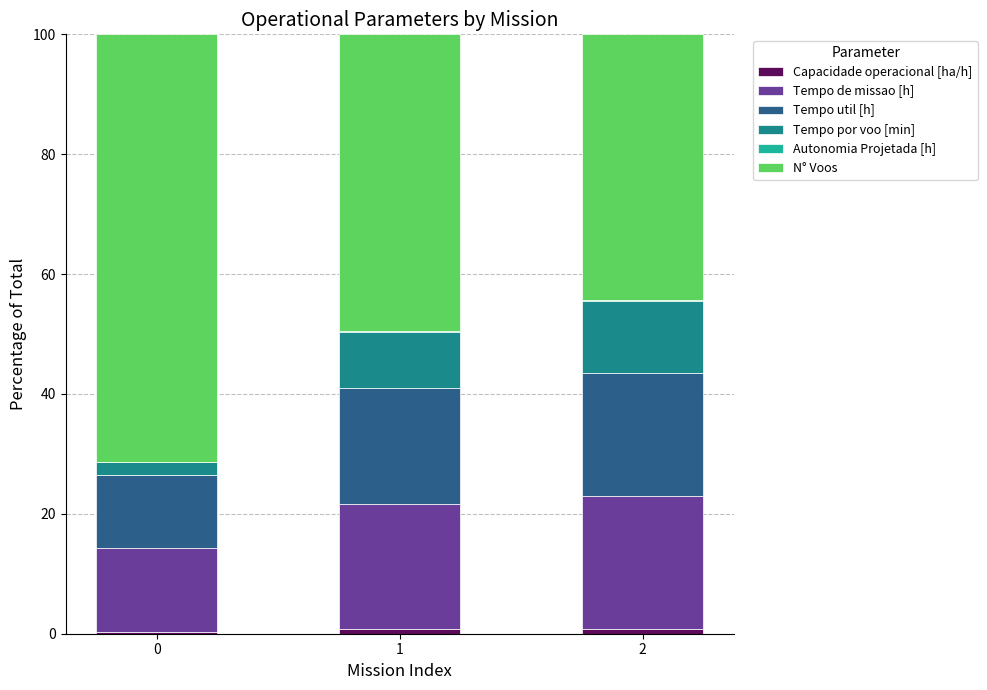

Between 0 and 2, which series saw the biggest shift?

N° Voos